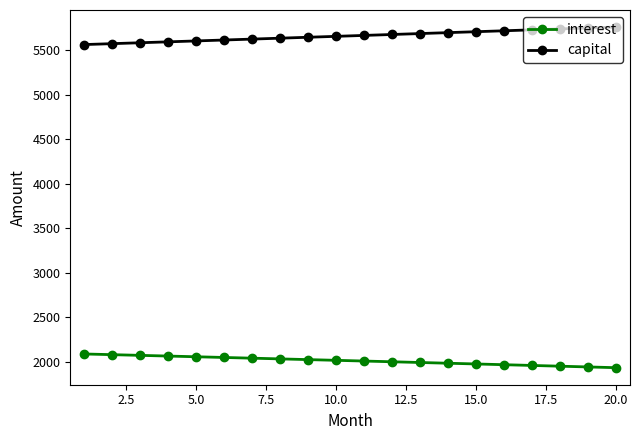

What is the greatest value displayed?

5762.8